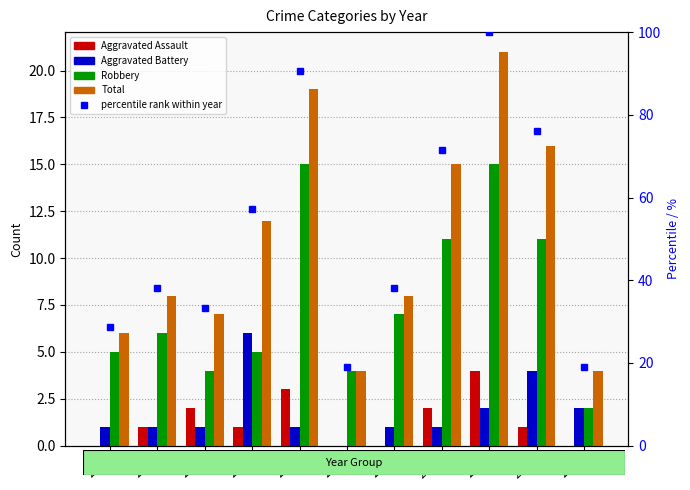

How many distinct data groups are displayed?

5